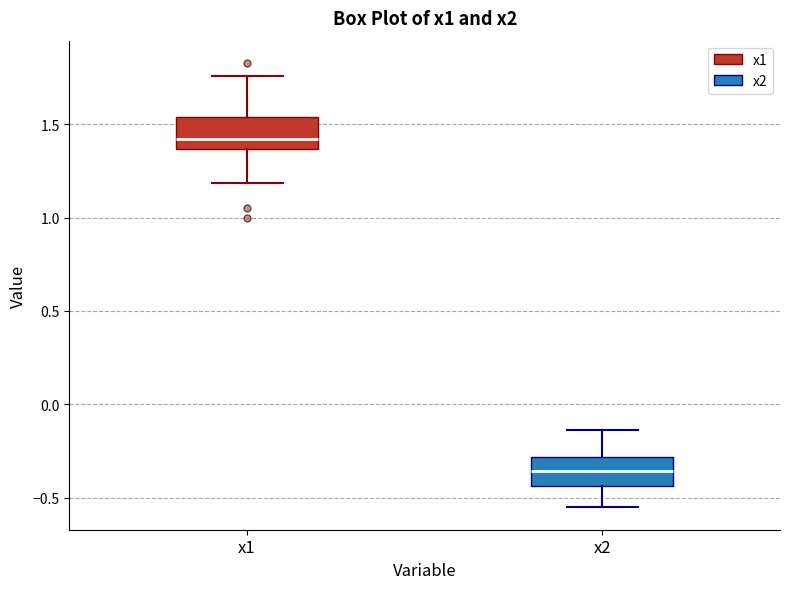

Reading left to right, read every box against the y-axis: the position of its median line, the range the box covers, and the ends of its whiskers. The values are not printed on the chart, so give them approximately, as read against the axis.

x1: median 1.40, box 1.35 to 1.55, whiskers 1.20 to 1.75
x2: median -0.35, box -0.45 to -0.30, whiskers -0.55 to -0.15